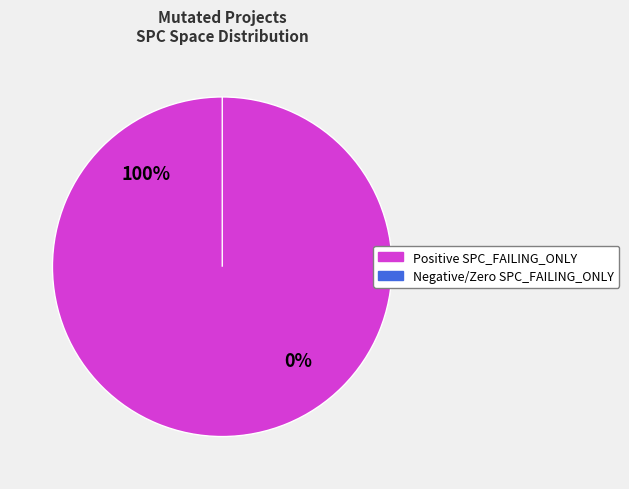

Is it true that 2 is 16% of the pie?

False